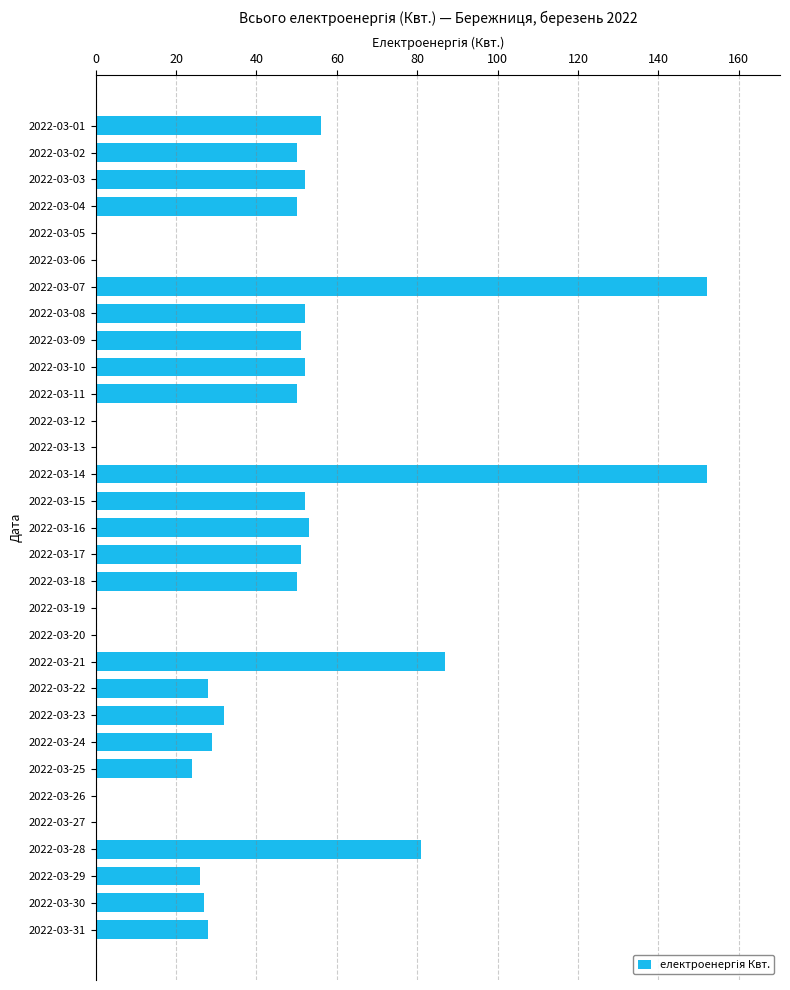

What is the sum of all values?

1285